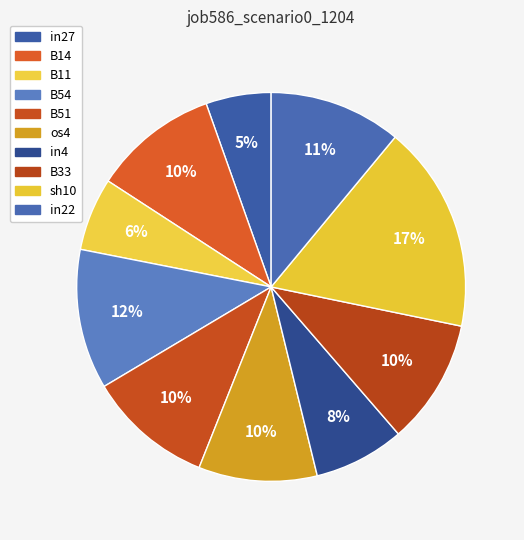

How many segments does this pie chart have?

10